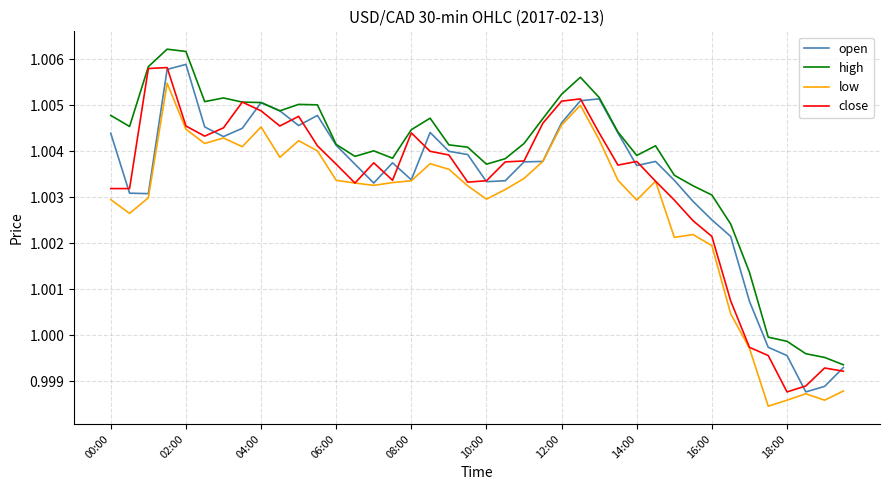

True or false: low and high cross at least once.

False